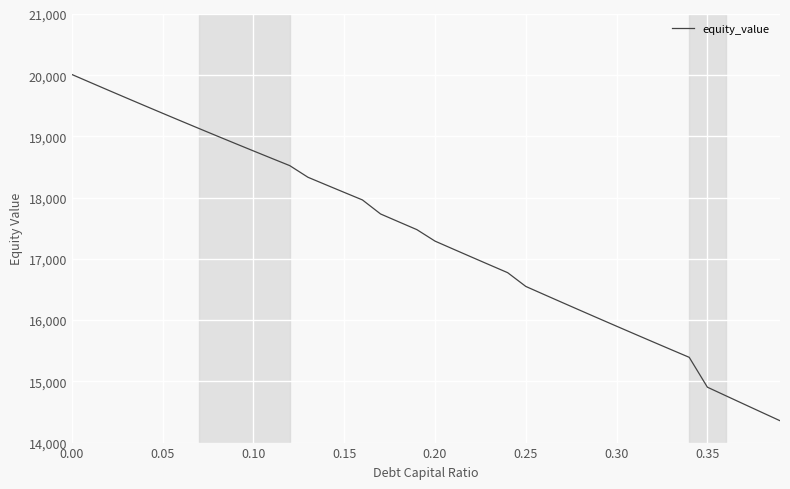

What is the average value?

17344.1